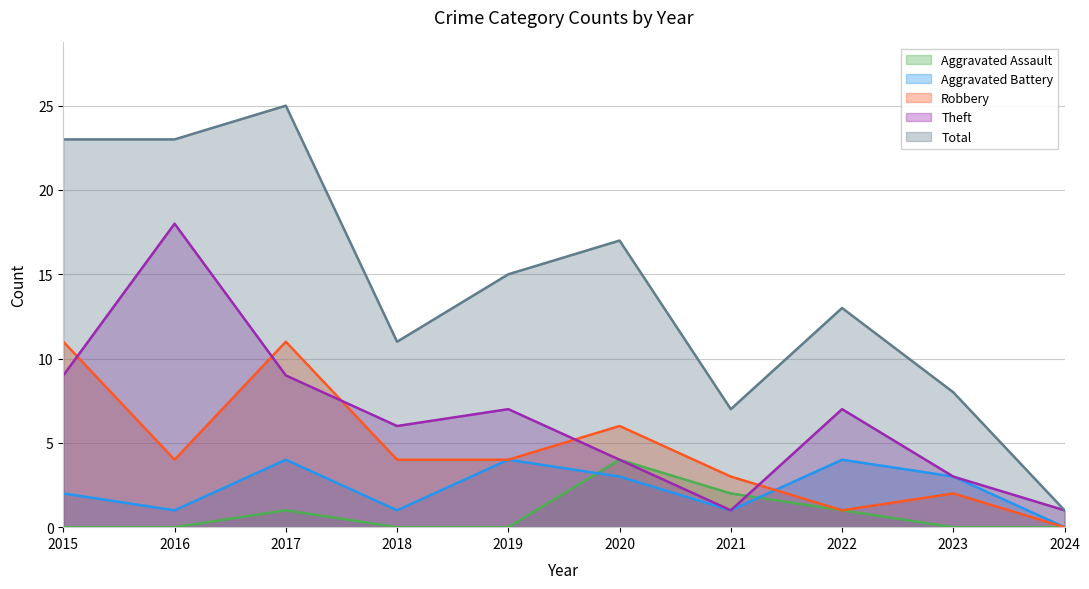

At 2020, list the series in order from largest to smallest.

Total, Robbery, Aggravated Assault, Theft, Aggravated Battery